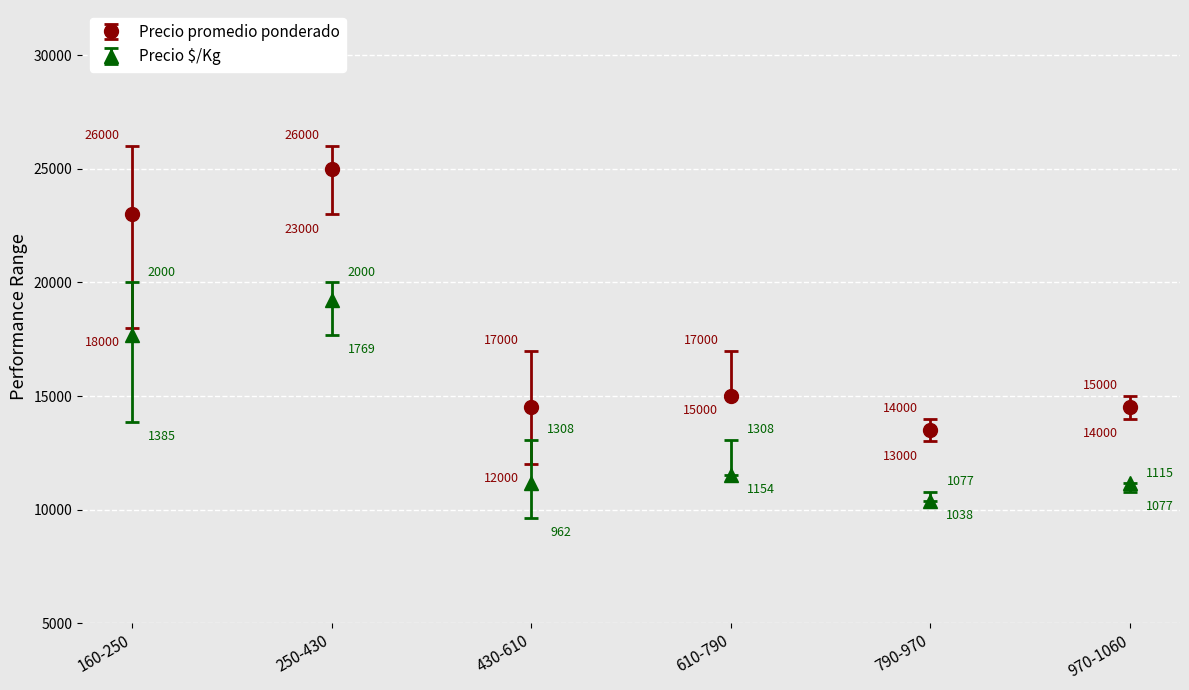

How many series are shown in this chart?

2